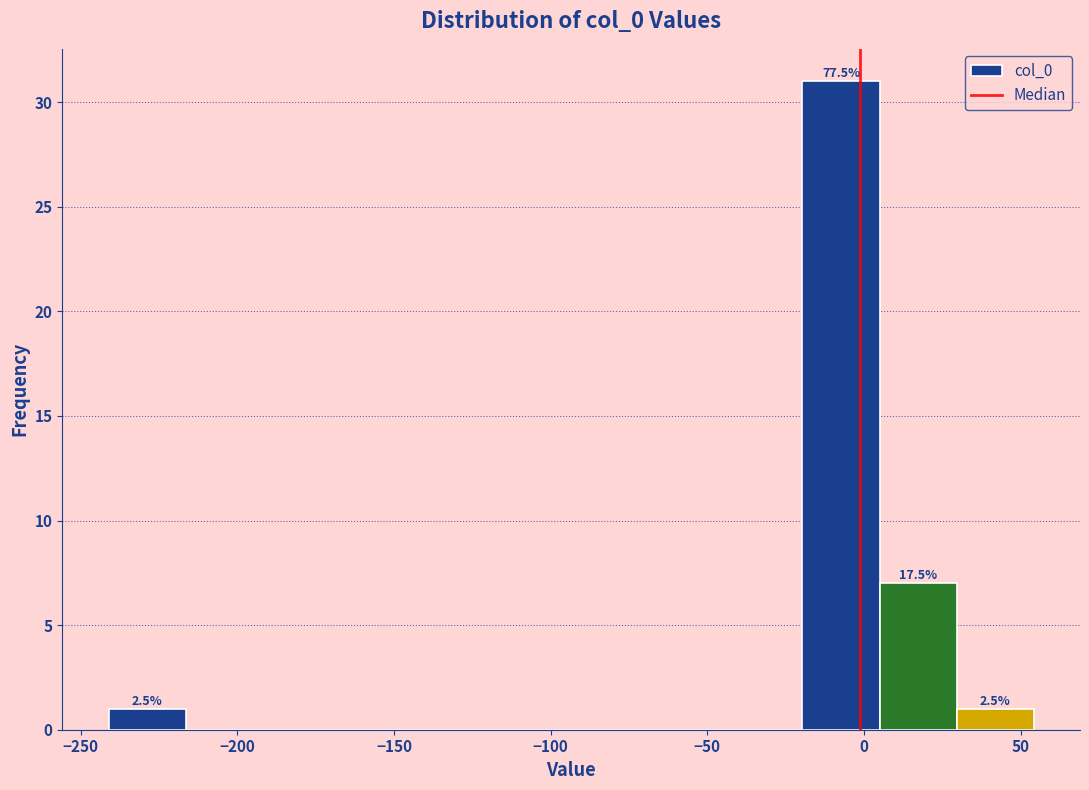

Which range on the x-axis has the tallest bar?

-20 to 5